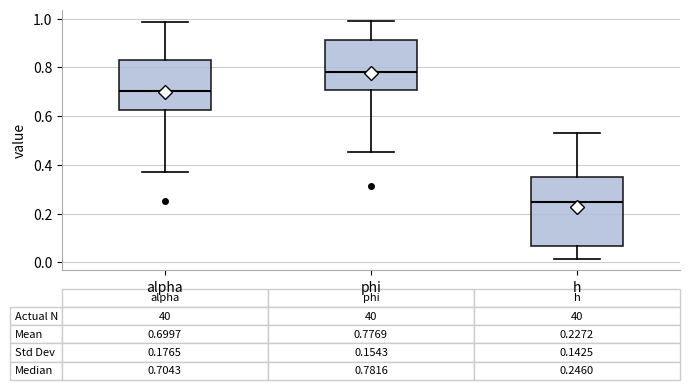

Which box is the tallest, from its lower edge to its upper edge?

h